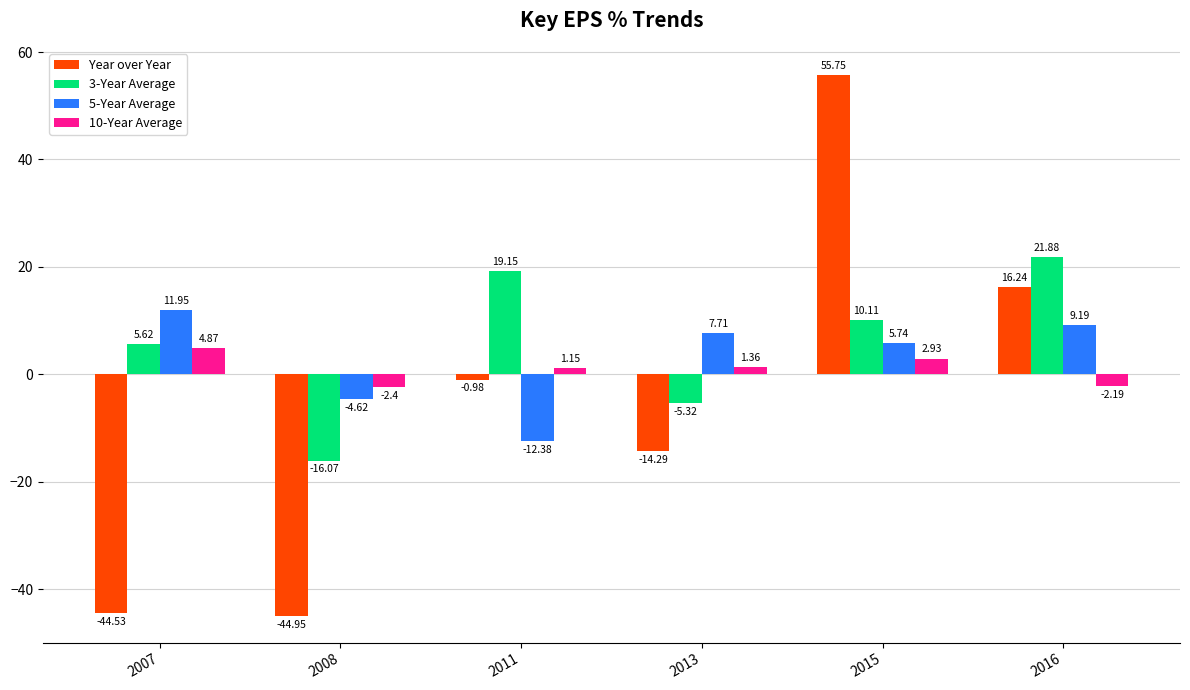

What are all the series names shown in the legend?

Year over Year, 3-Year Average, 5-Year Average, 10-Year Average